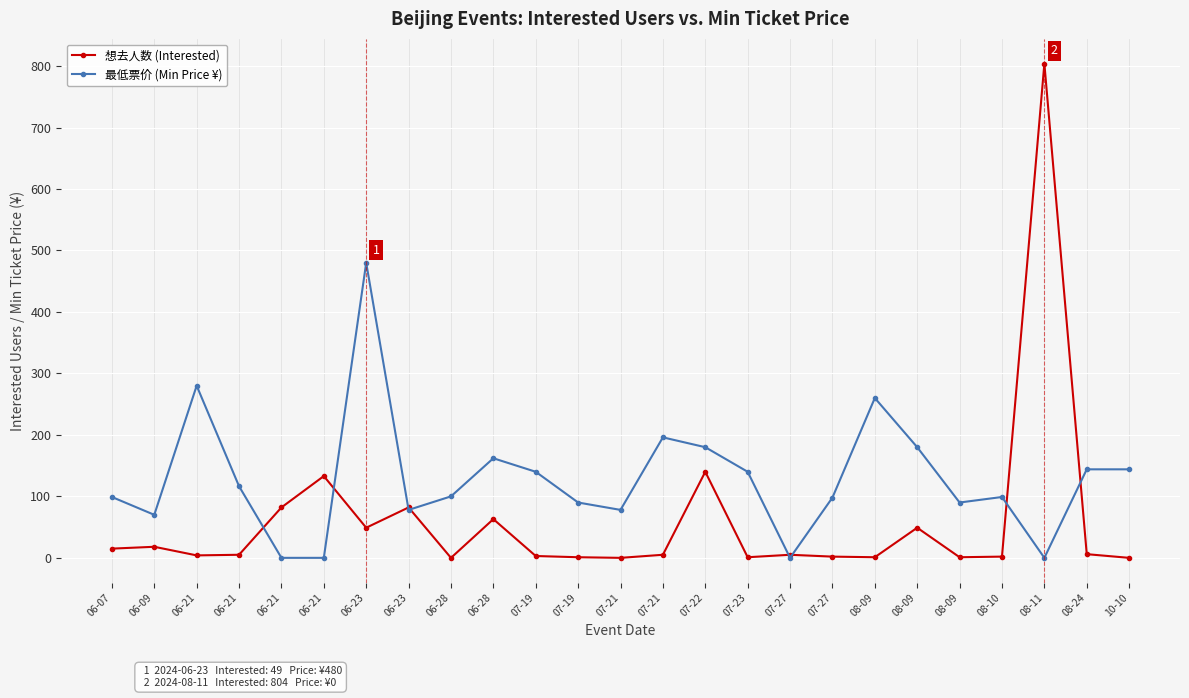

At 06-21, list the series in order from smallest to largest.

想去人数 (Interested), 最低票价 (Min Price ¥)